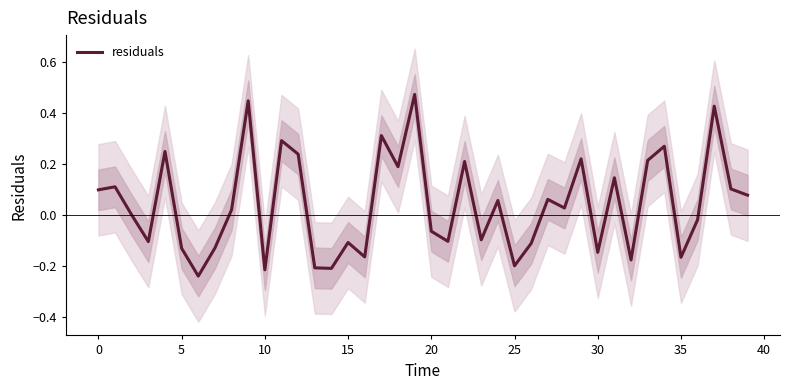

How many lines are shown in the chart?

1